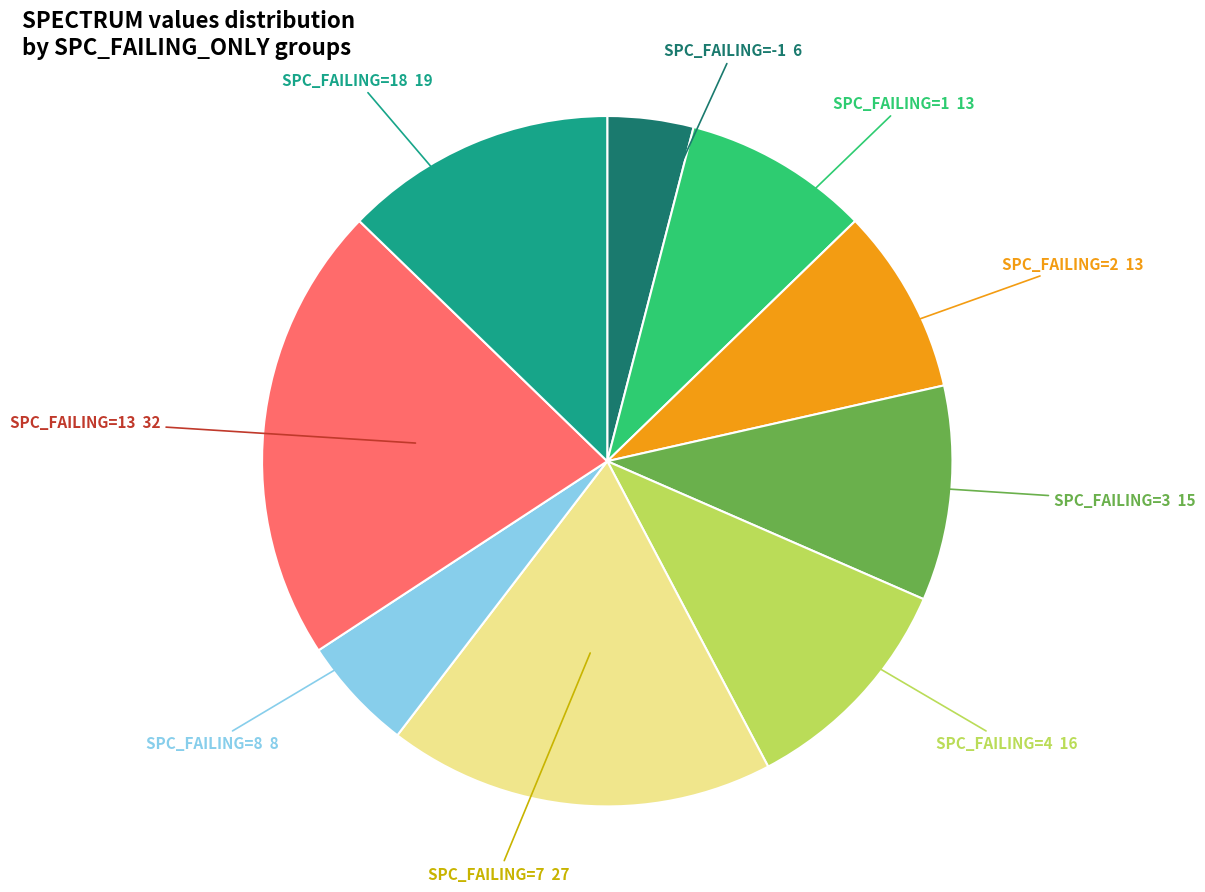

Does any single category account for the majority?

No